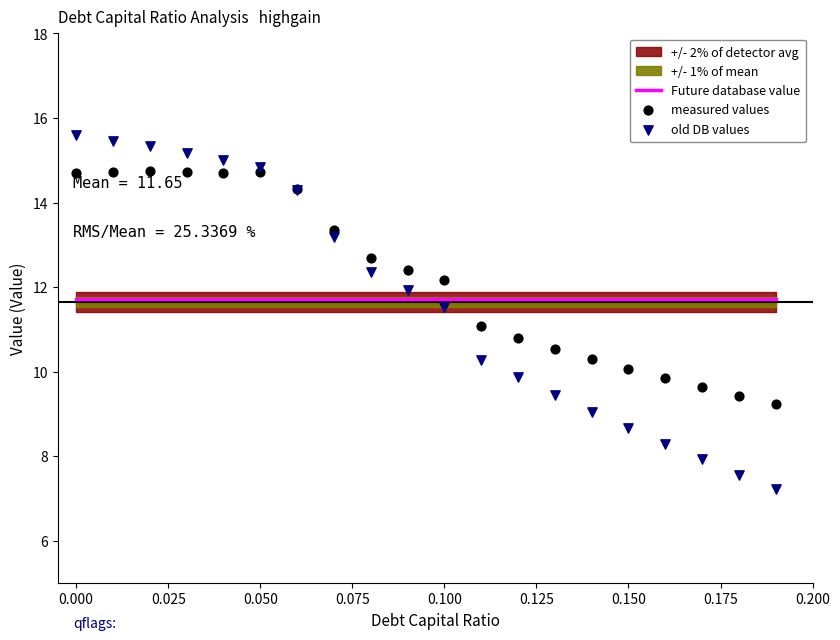

Which series contains the lowest Y value?

old DB values